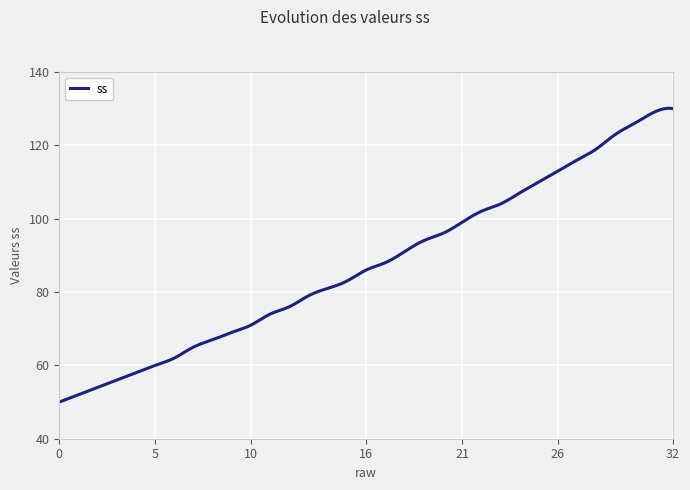

What is the maximum value shown in the chart?

130.1